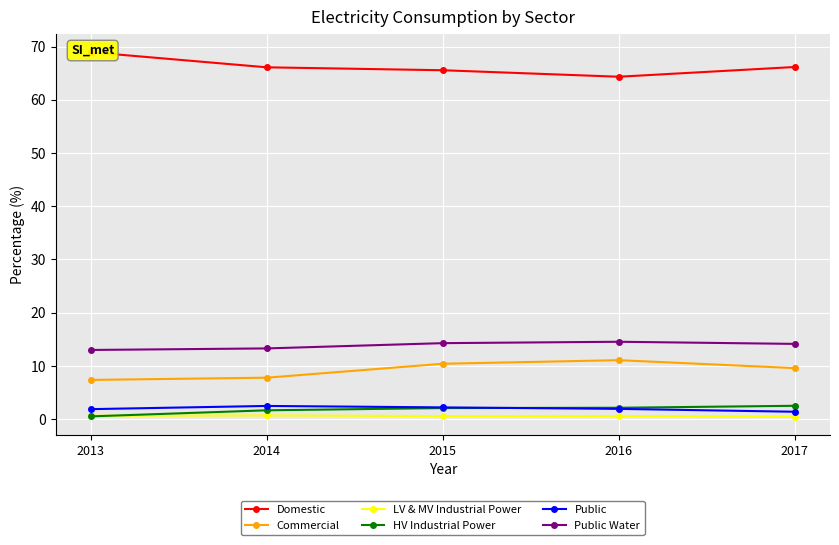

At which label does Commercial first exceed 9?

2015